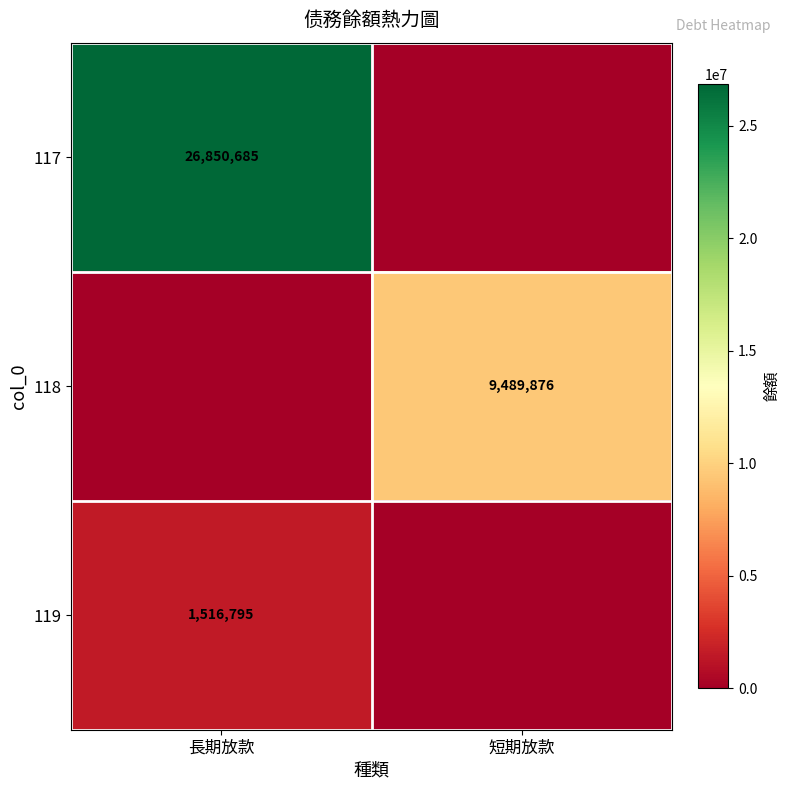

Is it true that 117 equals 12749855 at 長期放款?

False